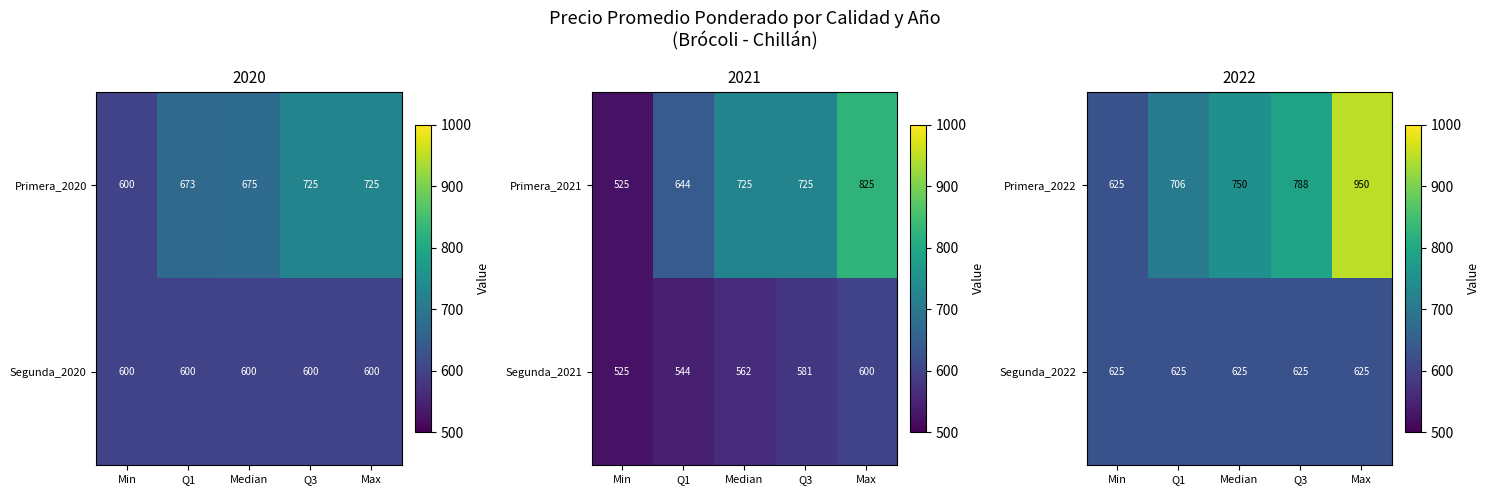

What is the sum of all Segunda_2022 values?

3125